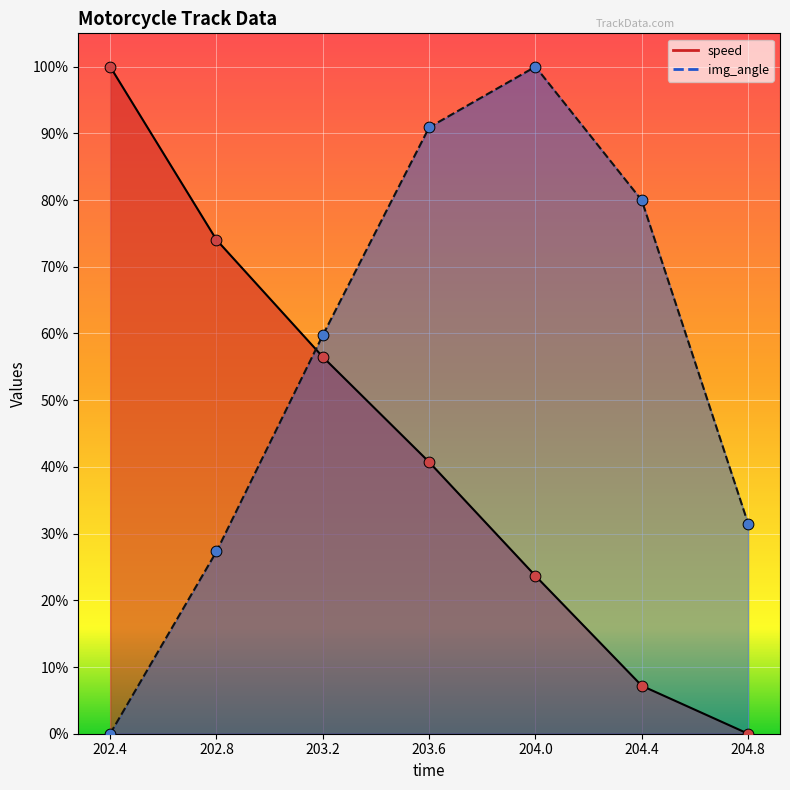

At which category is the sum across all series the highest?

203.6